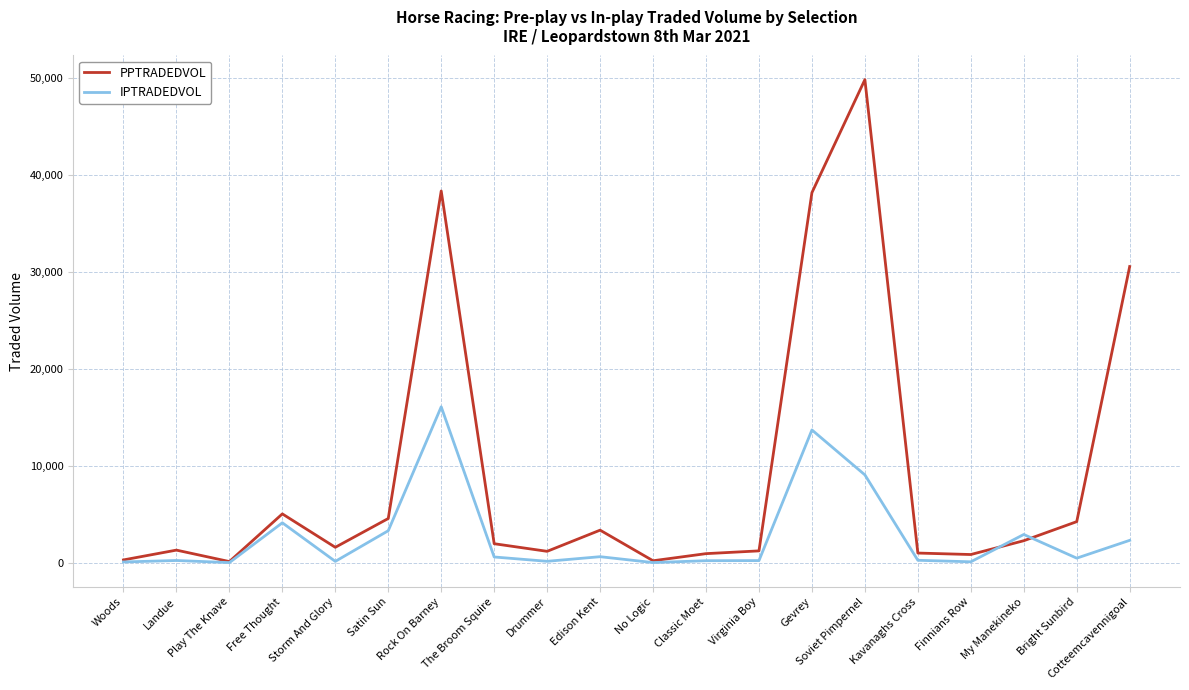

List the series in order of their overall mean, lowest first.

IPTRADEDVOL, PPTRADEDVOL